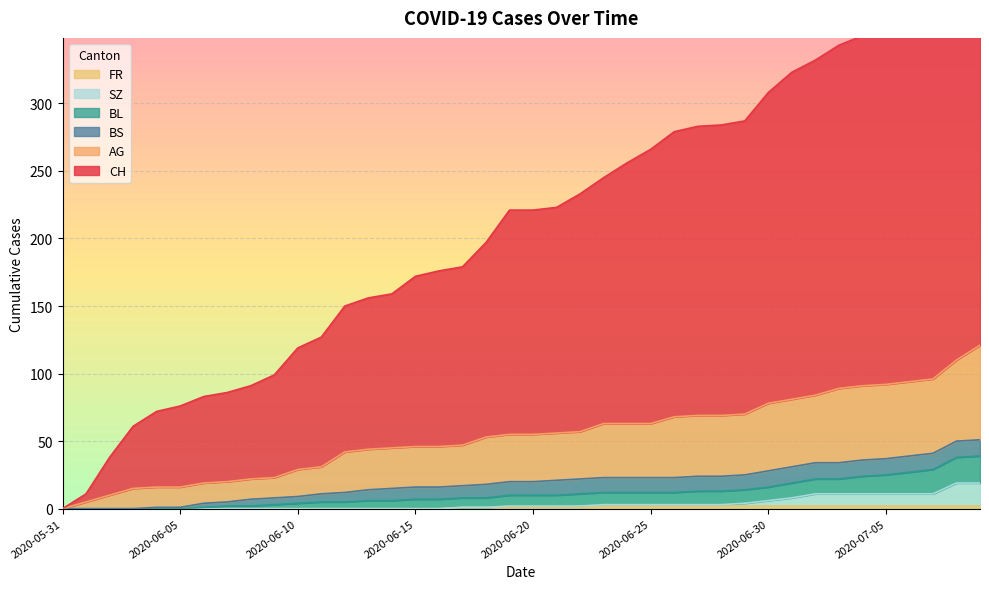

The BL series shows 1 at 2020-06-04. True or false?

False